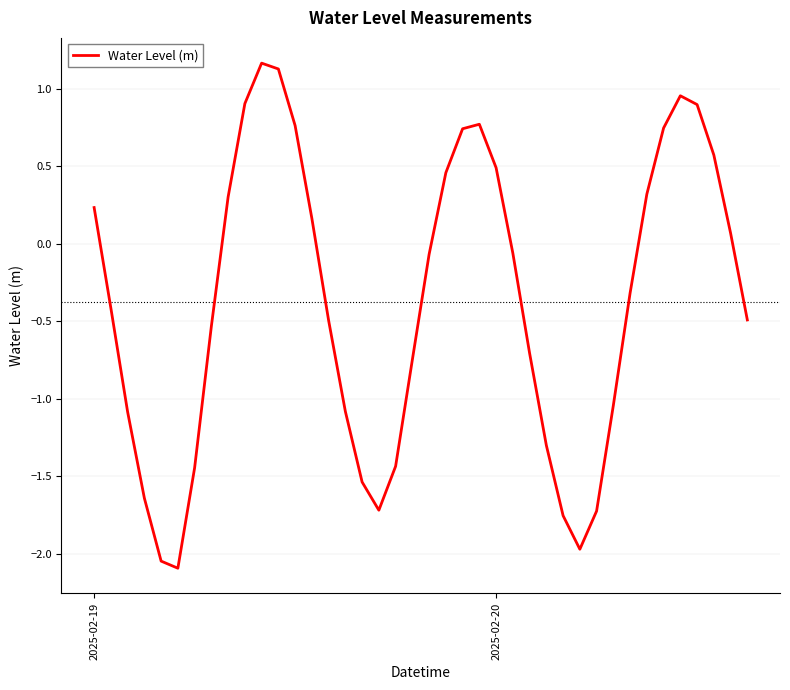

What is the difference between the maximum and minimum values?

3.3